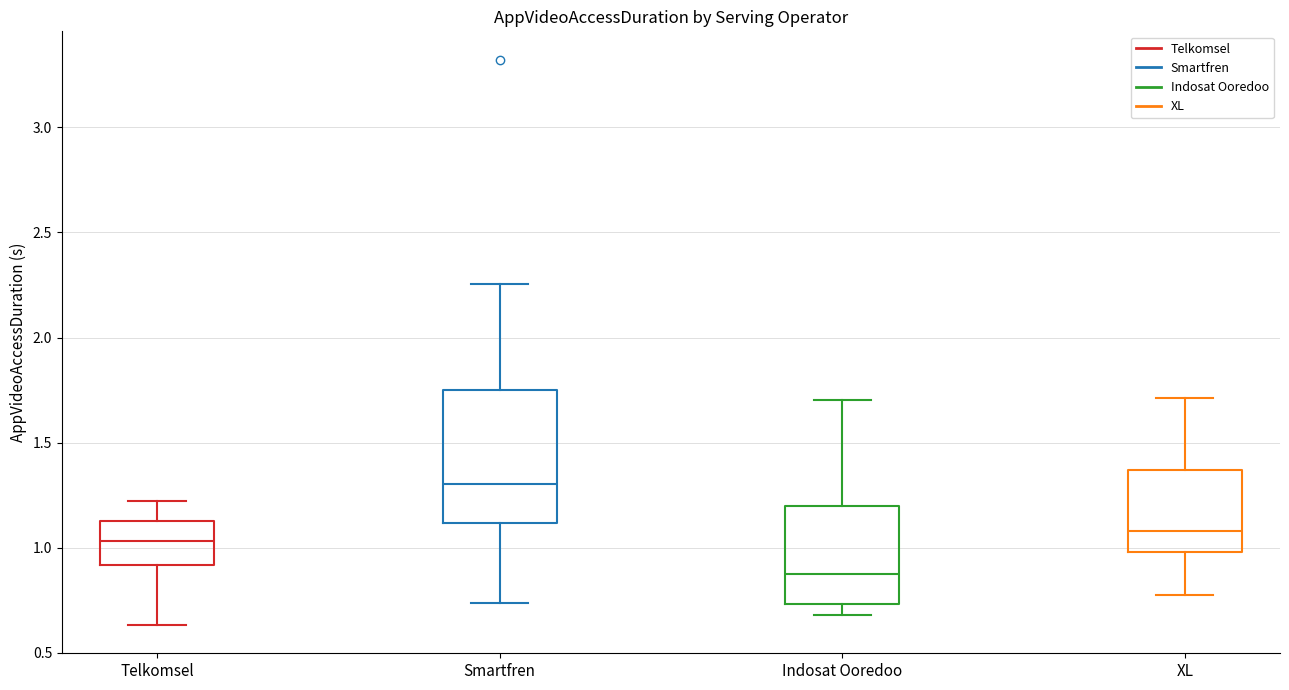

Reading left to right, read every box against the y-axis: the position of its median line, the range the box covers, and the ends of its whiskers. The values are not printed on the chart, so give them approximately, as read against the axis.

Telkomsel: median 1.05, box 0.90 to 1.15, whiskers 0.65 to 1.25
Smartfren: median 1.30, box 1.10 to 1.75, whiskers 0.75 to 2.25
Indosat Ooredoo: median 0.90, box 0.75 to 1.20, whiskers 0.70 to 1.70
XL: median 1.10, box 1.00 to 1.35, whiskers 0.80 to 1.70